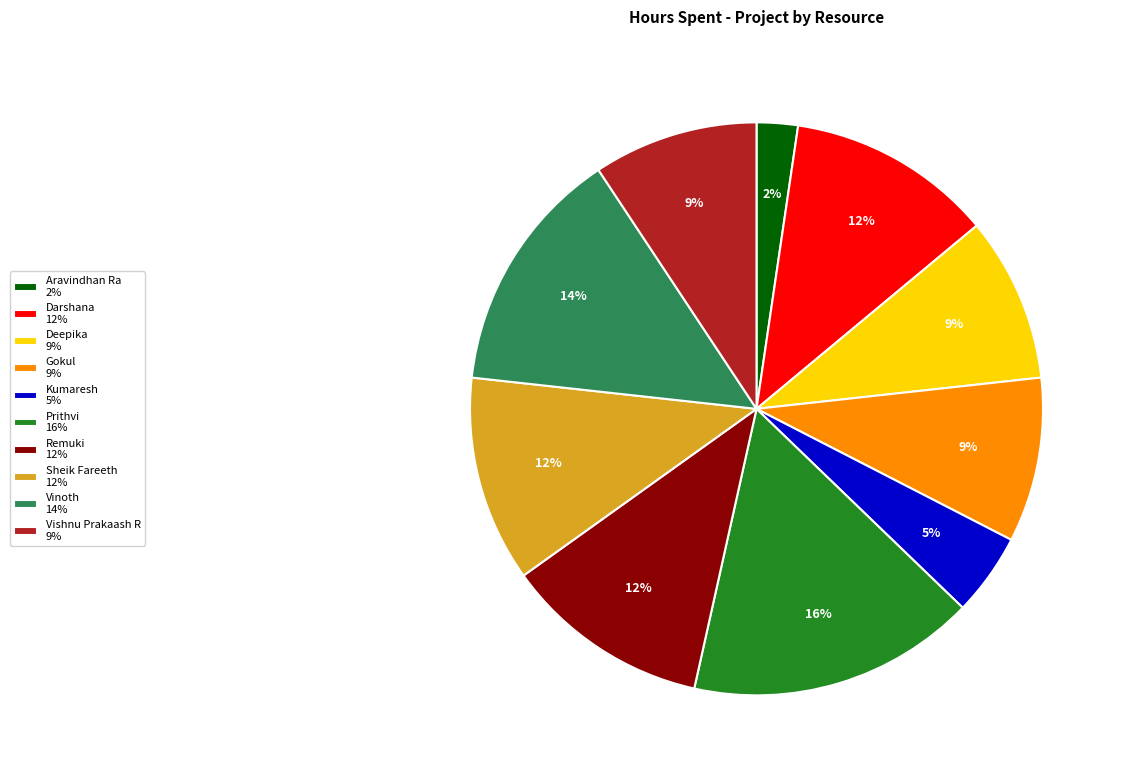

Is the sum of Gokul and Remuki greater than half?

No